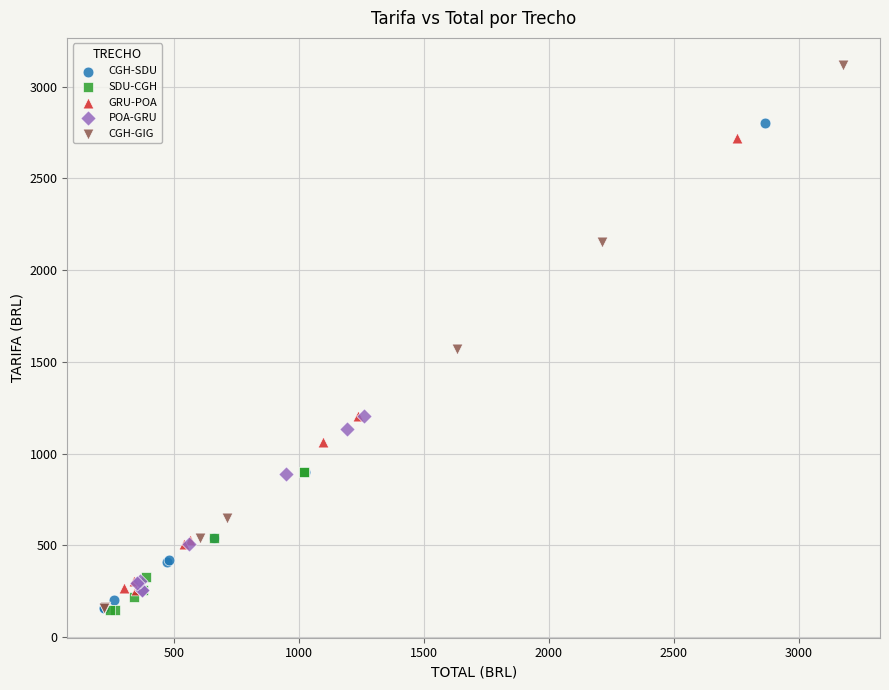

Which series has the largest Y range (max minus min)?

CGH-GIG